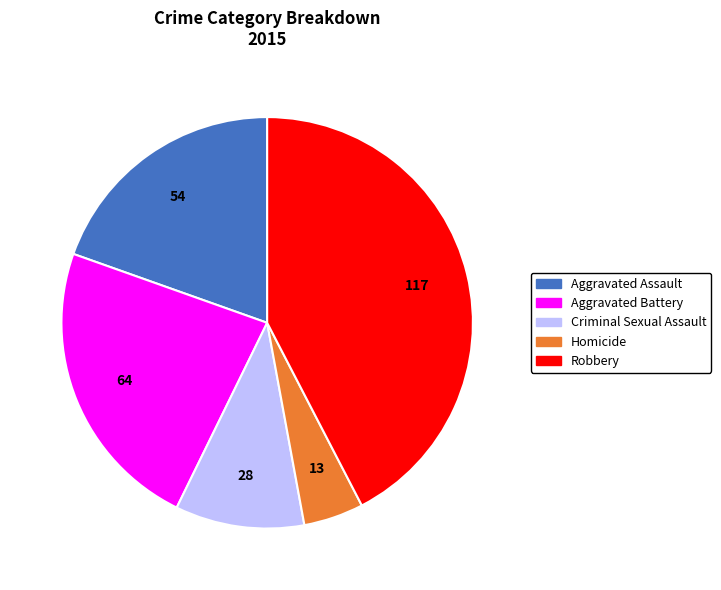

Is it true that Criminal Sexual Assault is 10% of the pie?

True